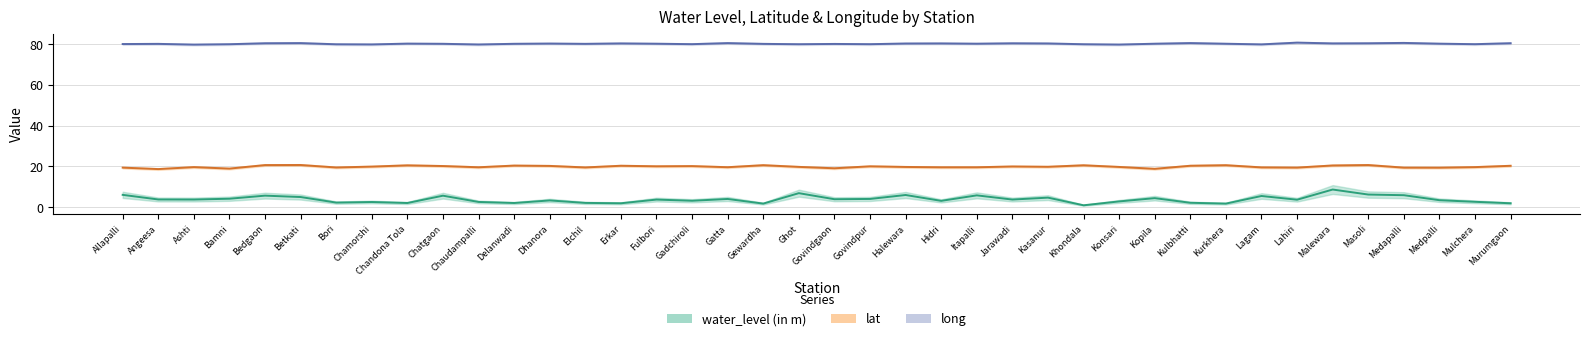

Between Hidri and Govindgaon, which is larger?

Govindgaon